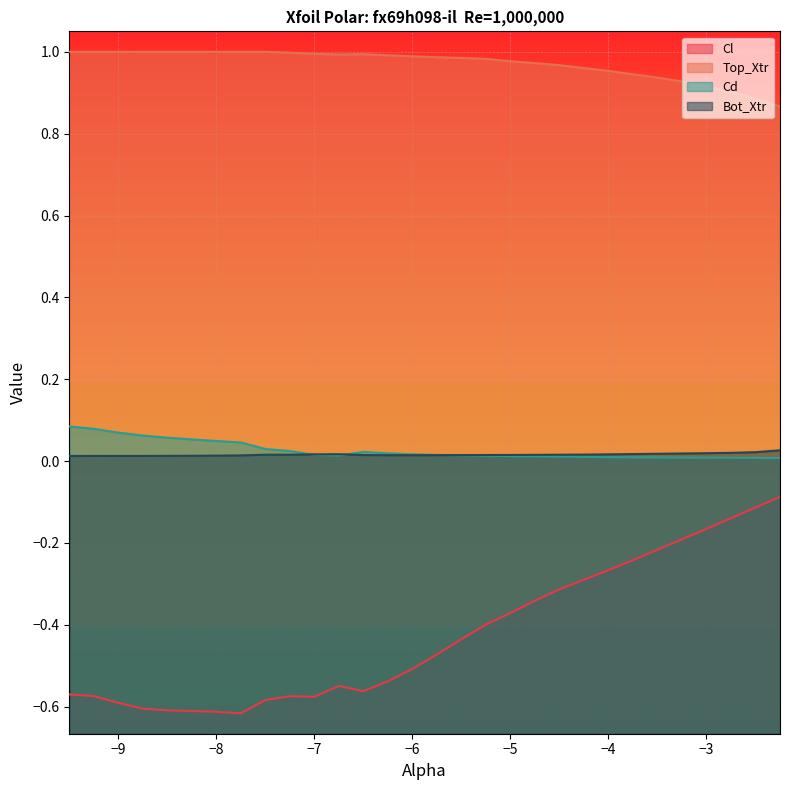

Which series has the widest spread of values?

Cl